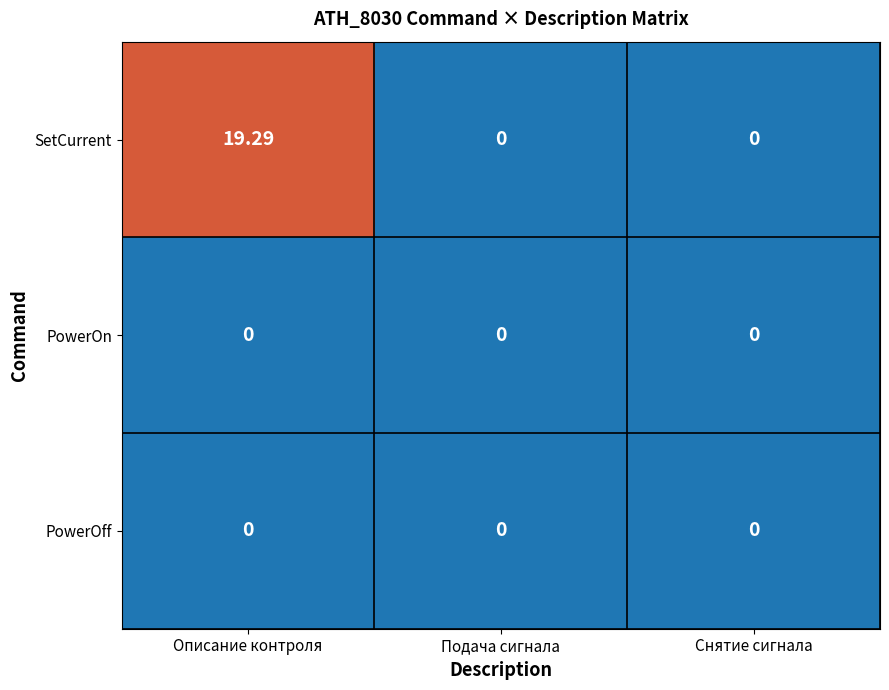

Which series changed the most between Описание контроля and Снятие сигнала?

SetCurrent